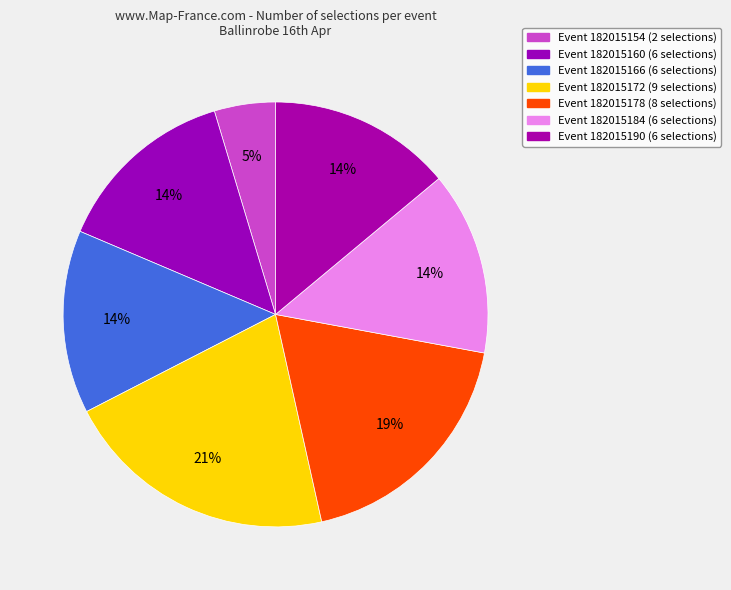

Which category has the smallest portion of the pie?

182015154